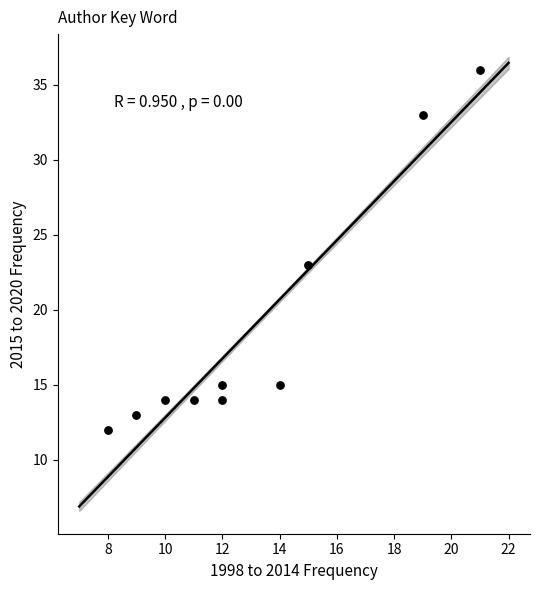

What Y value in the scatter plot is closest to 24?

23